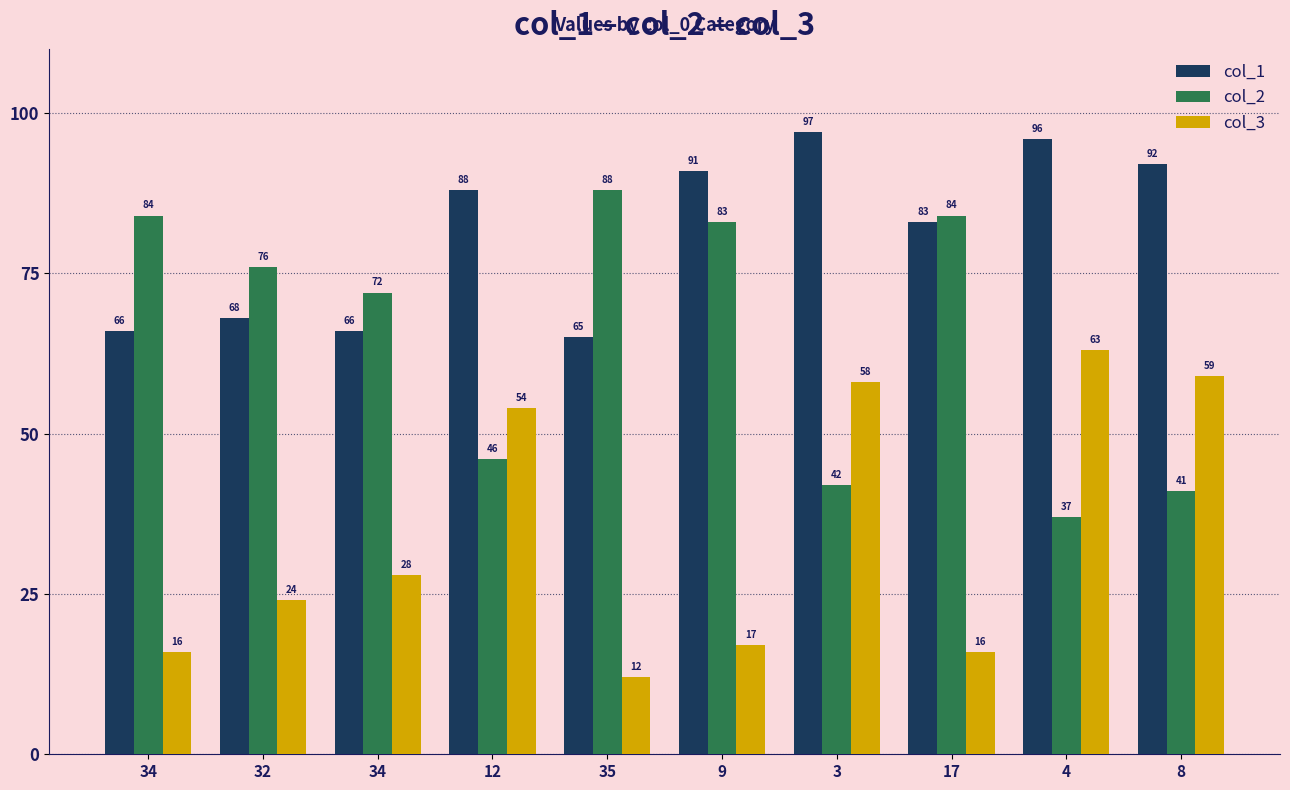

What are all the series names shown in the legend?

col_1, col_2, col_3